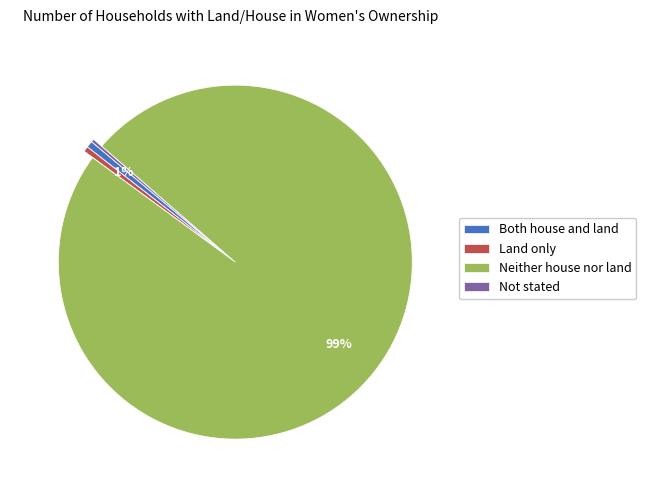

What is the majority slice?

Neither house nor land